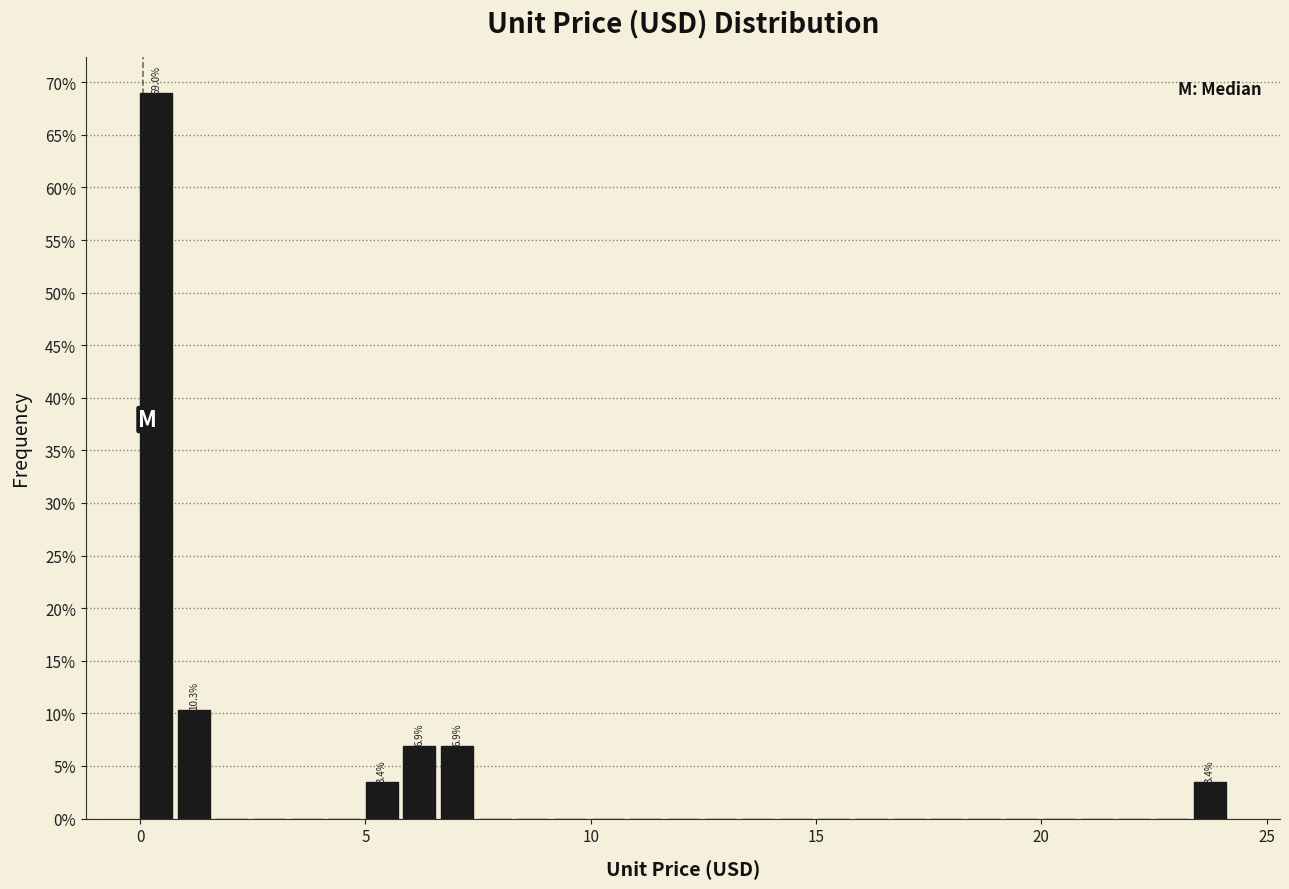

Around what value on the x-axis is the tallest bar? Give the approximate position of its centre, as read against the axis.

0.5